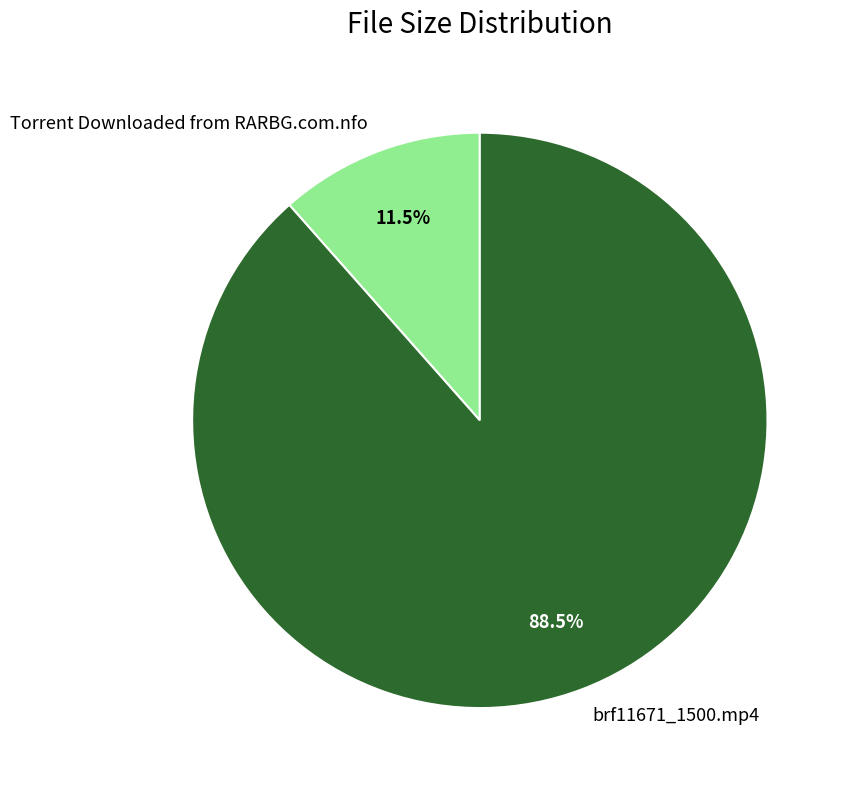

Rank the categories by value from lowest to highest.

Torrent Downloaded from RARBG.com.nfo, brf11671_1500.mp4